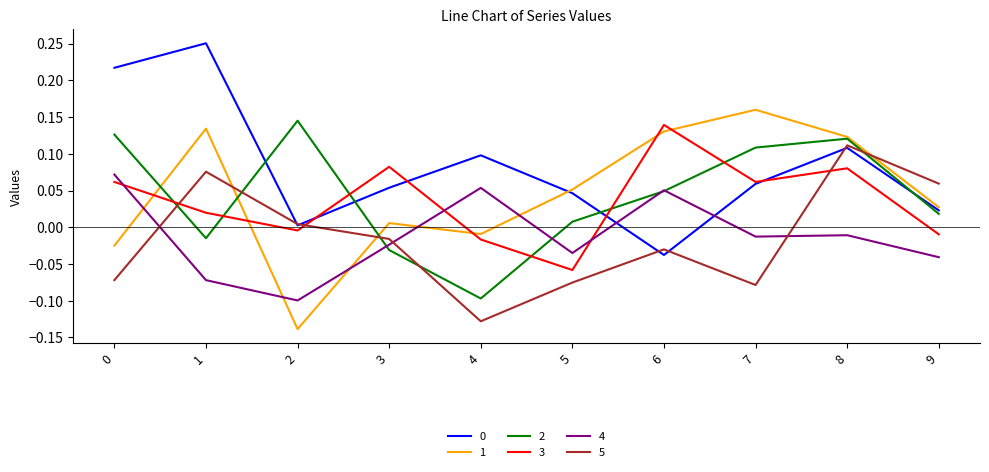

Which category has the highest value in the 2 series?

2